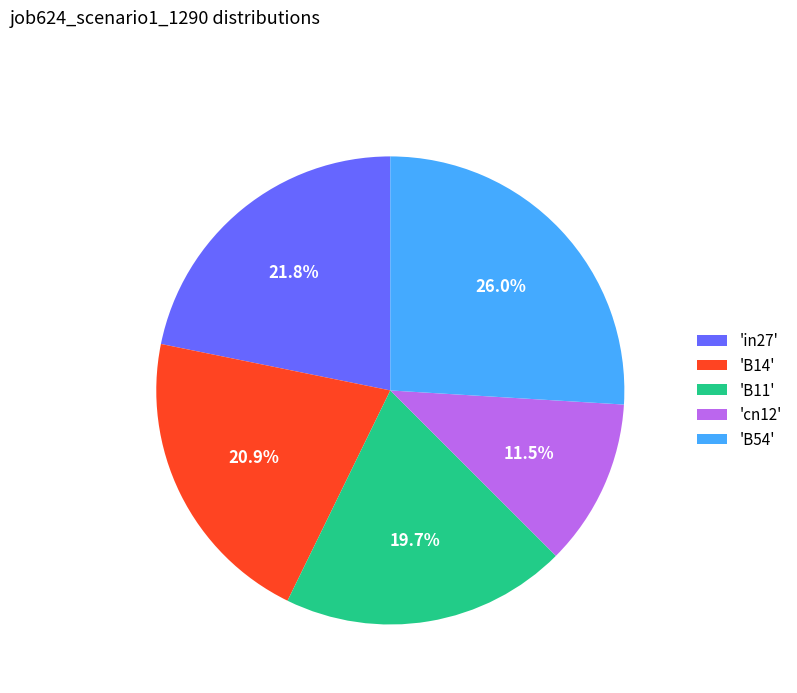

What portion of the pie excludes 'B54'?

74.0%